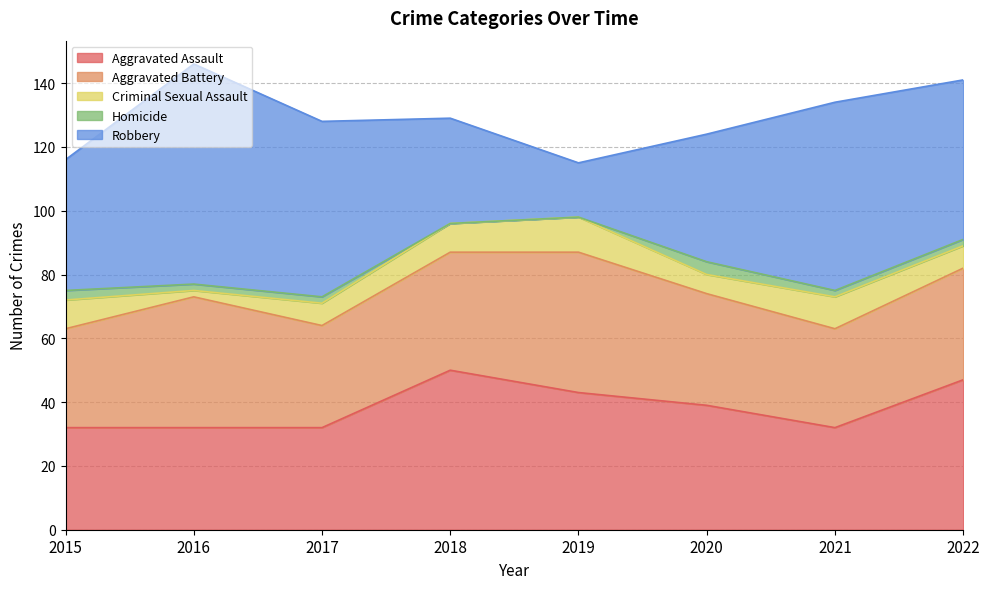

Which category has the lowest value in the Robbery series?

2019